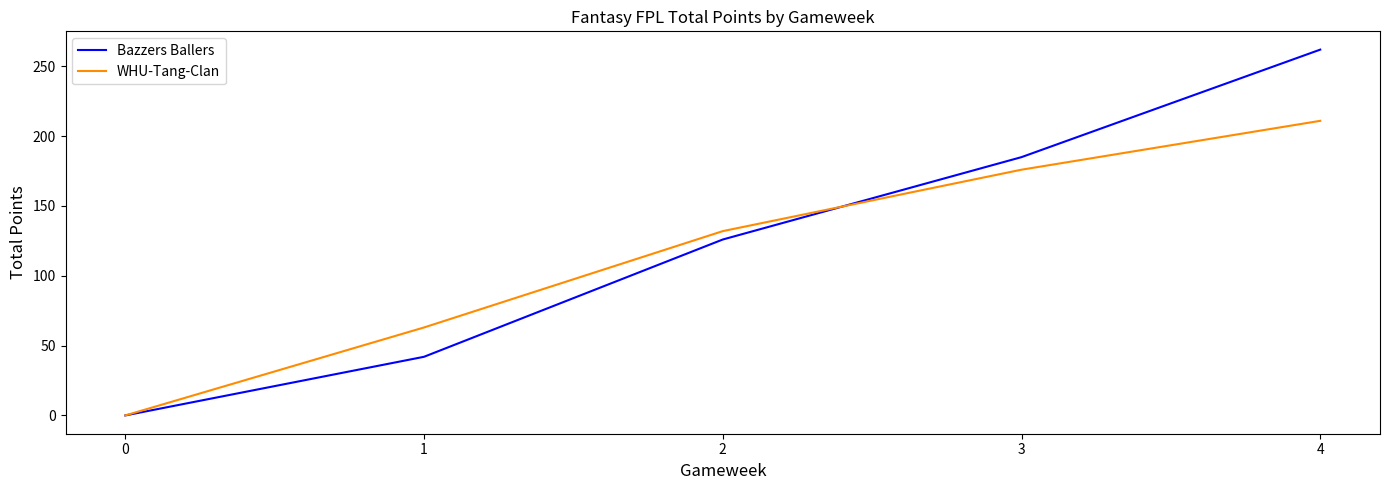

Is this an area chart (filled region under the line)?

No